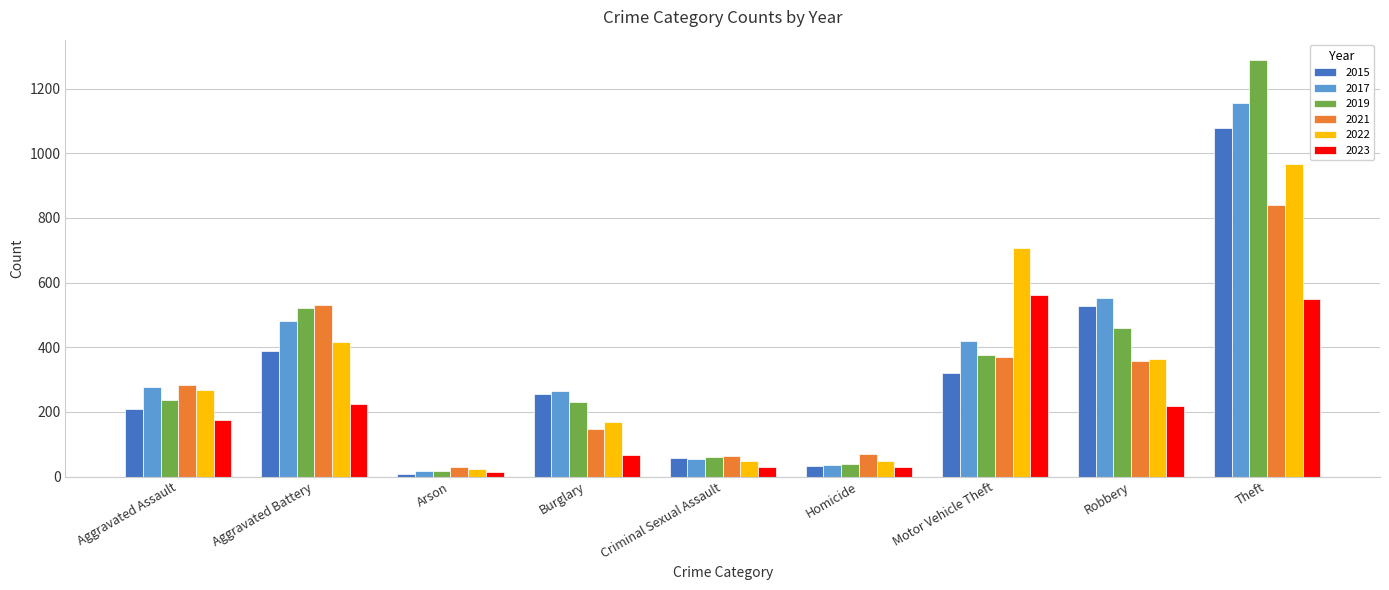

What is the total value across all series at Motor Vehicle Theft?

2755